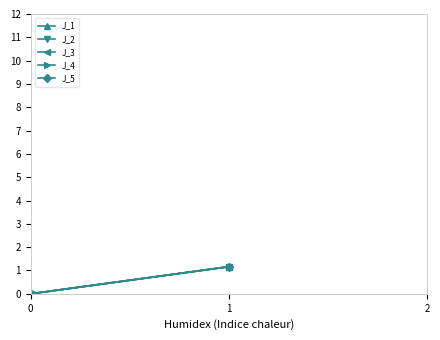

Count the J_1 values in the range 0 to 1.

1